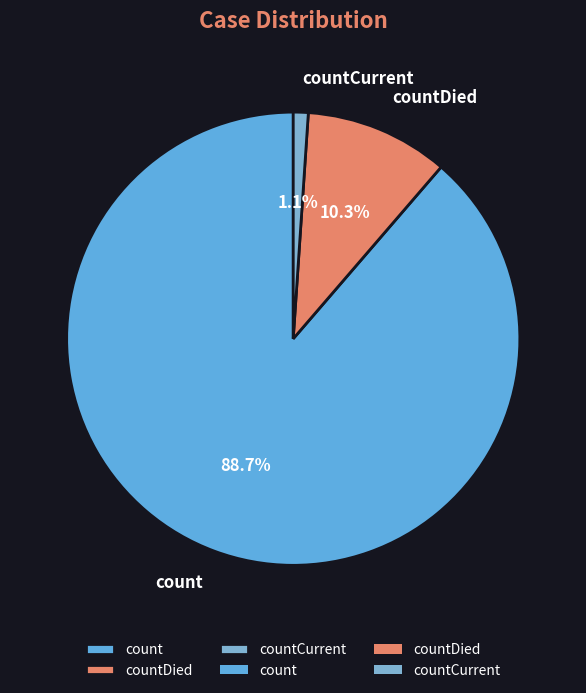

To the nearest percent, what portion does count represent?

89%